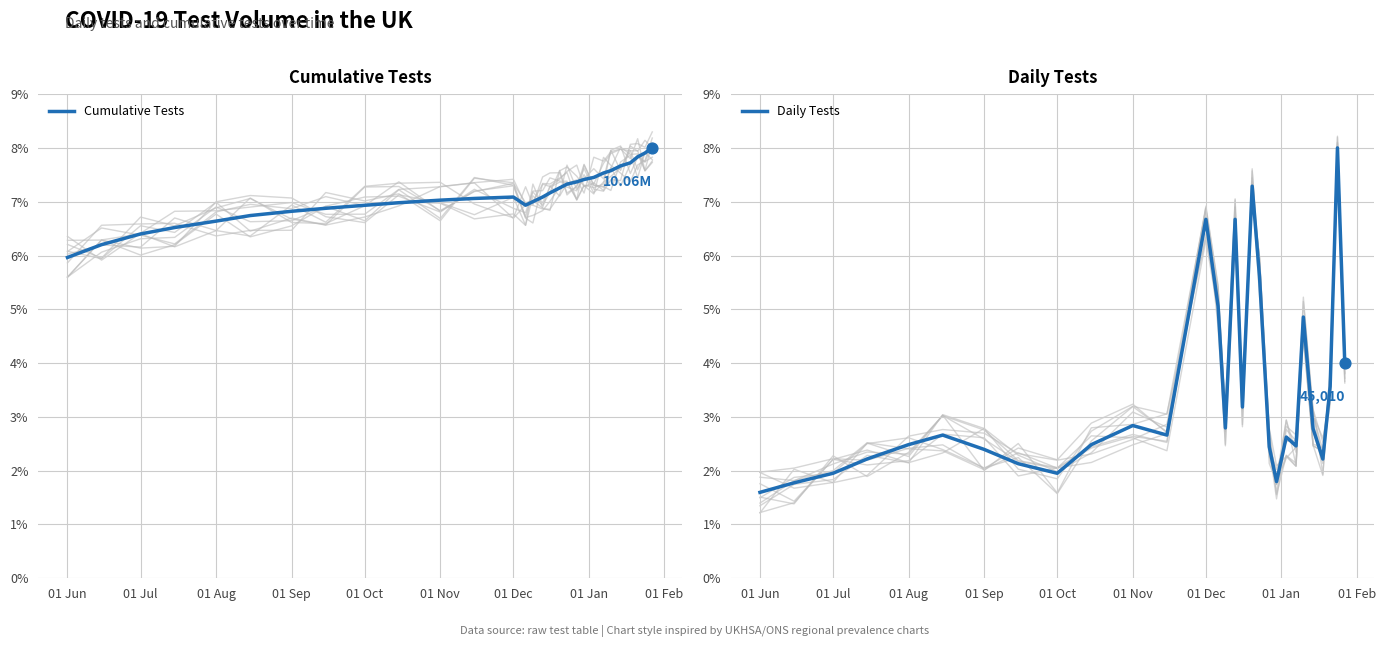

Which series contains the lowest Y value?

Daily Tests